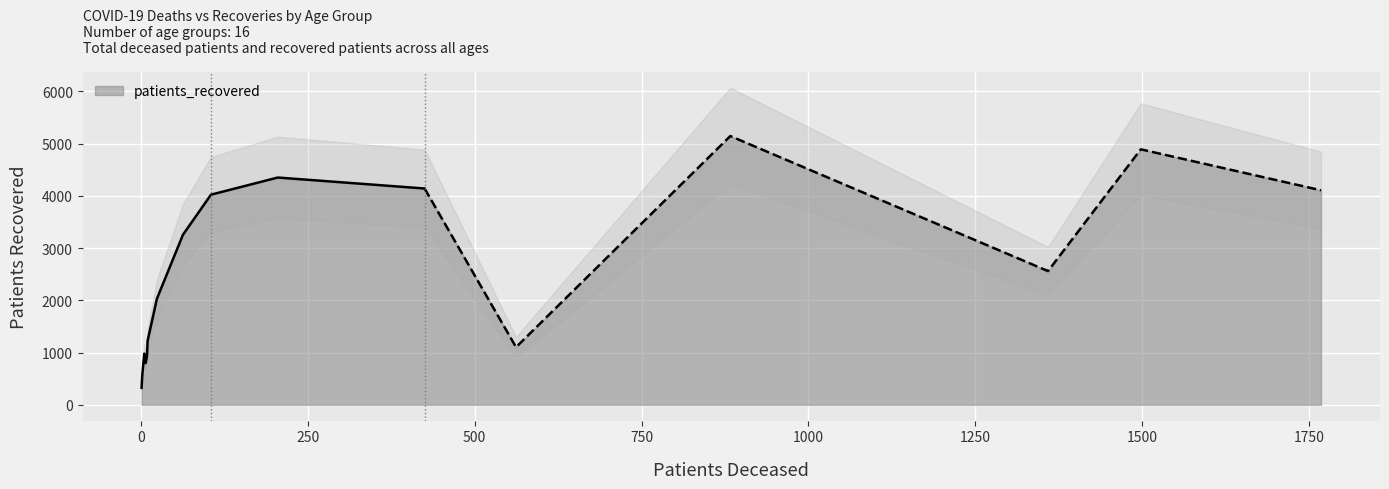

Which series has the largest total across all categories?

patients_recovered